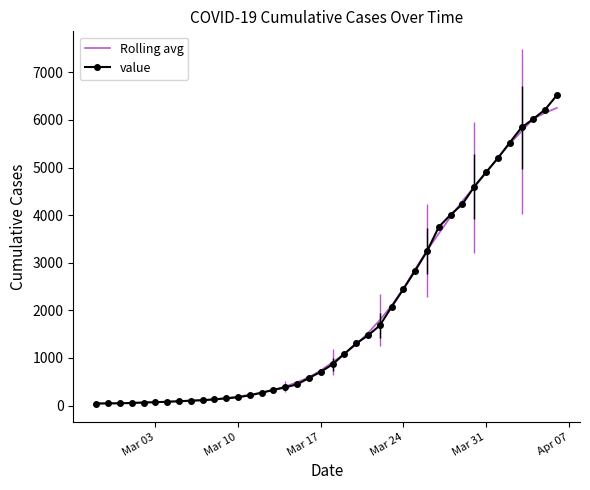

Rank the series by their maximum value, from lowest to highest.

Rolling avg, value